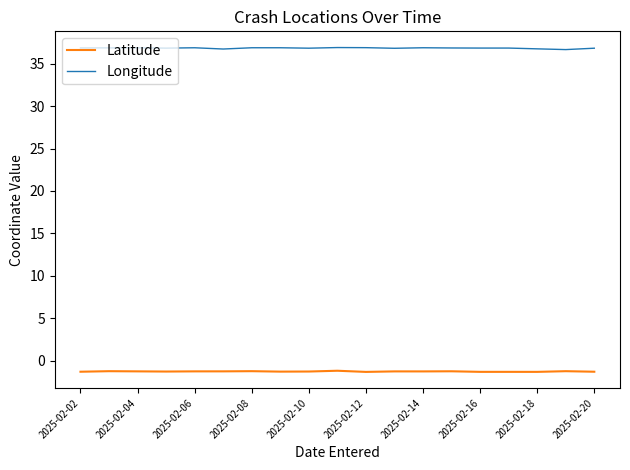

Rank the series by their average value, from lowest to highest.

Latitude, Longitude